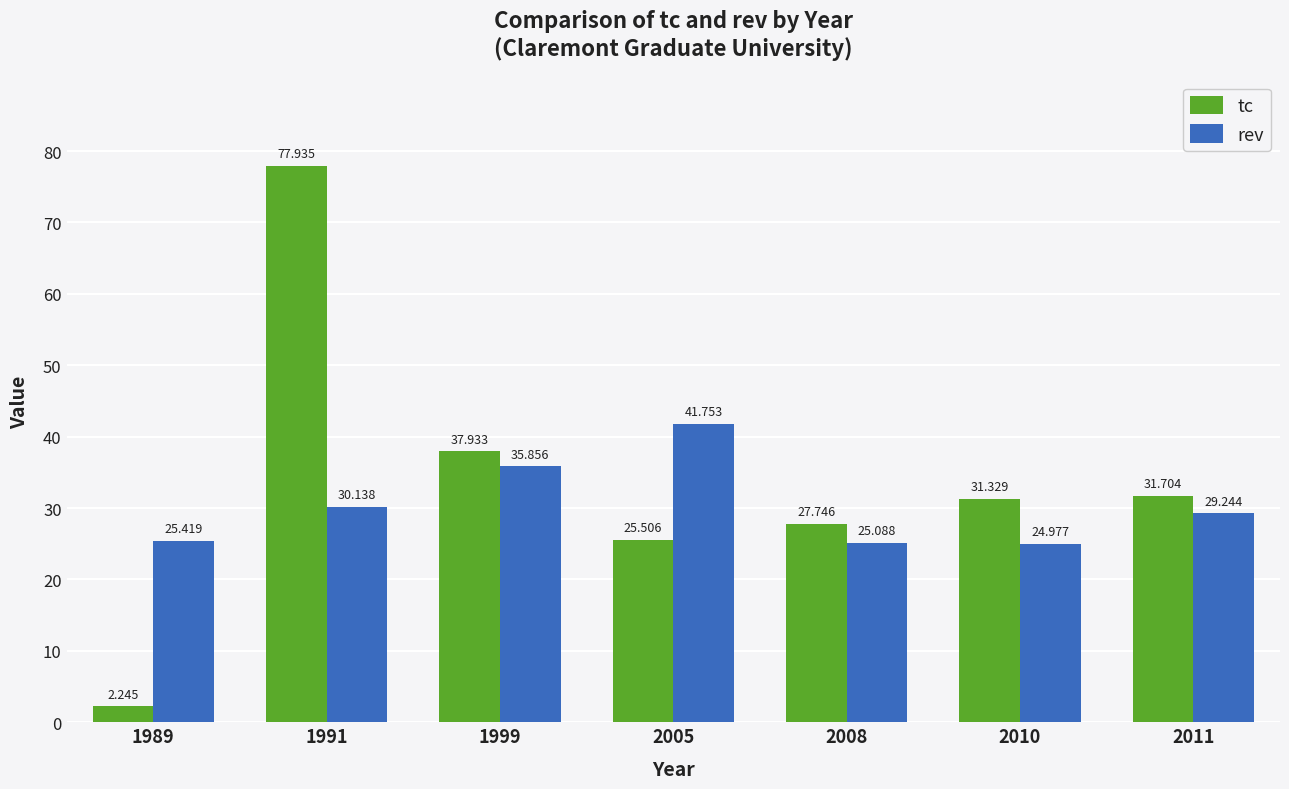

What is the value of the tc bar at the 4th from the left?

25.5